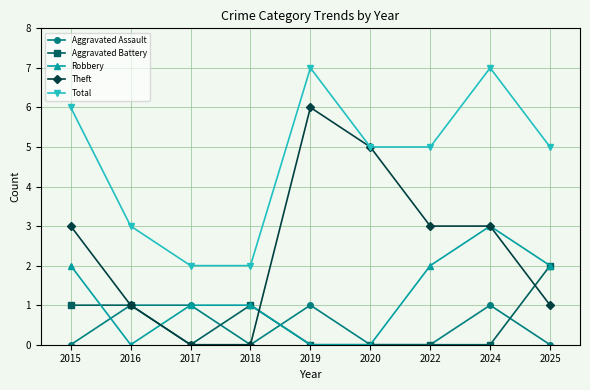

List the series in order of their peak value, highest first.

Total, Theft, Robbery, Aggravated Battery, Aggravated Assault